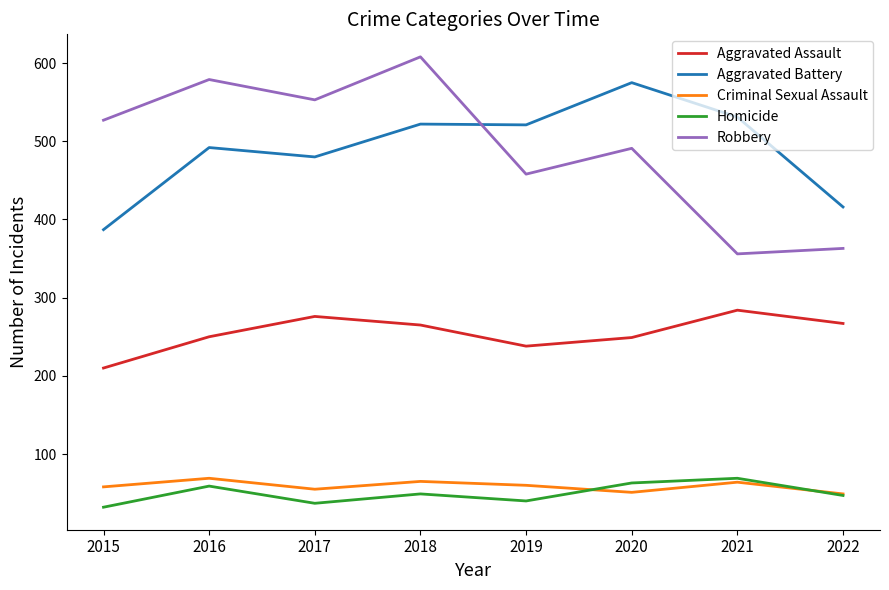

Is this an area chart (filled region under the line)?

No